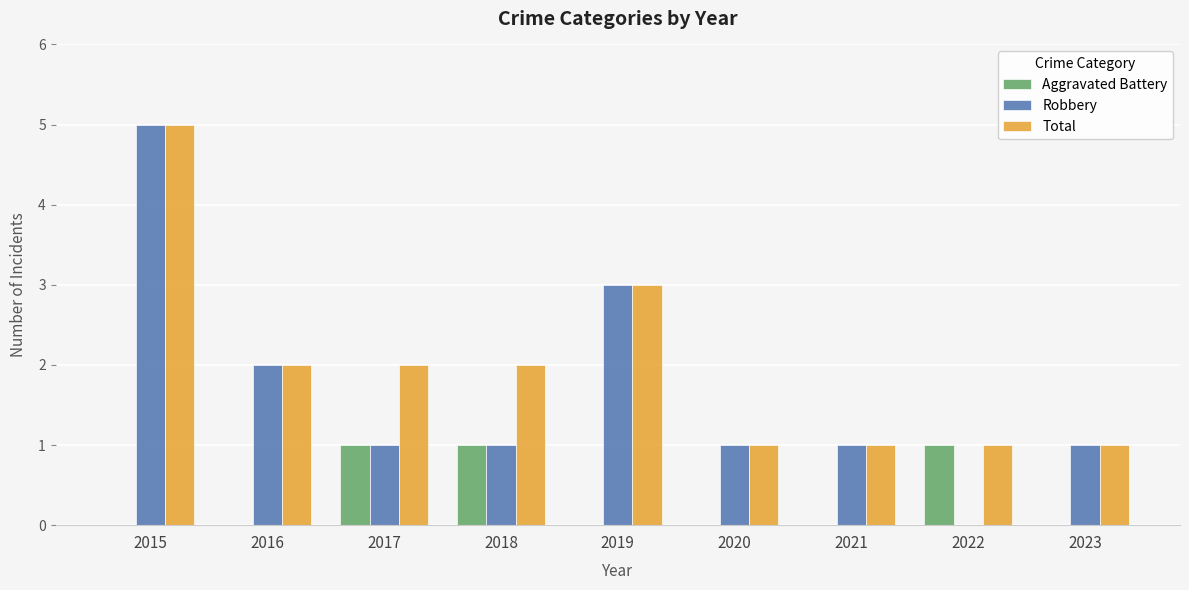

What is the total value across all series at 2019?

6